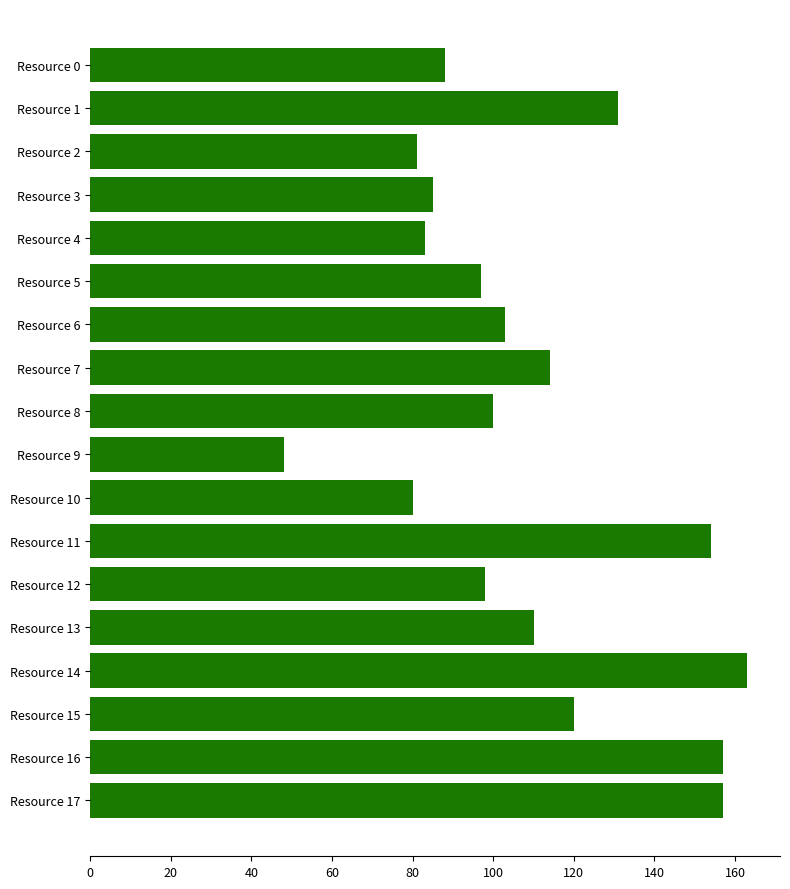

The chart shows a value of 42 at Resource 11. True or false?

False